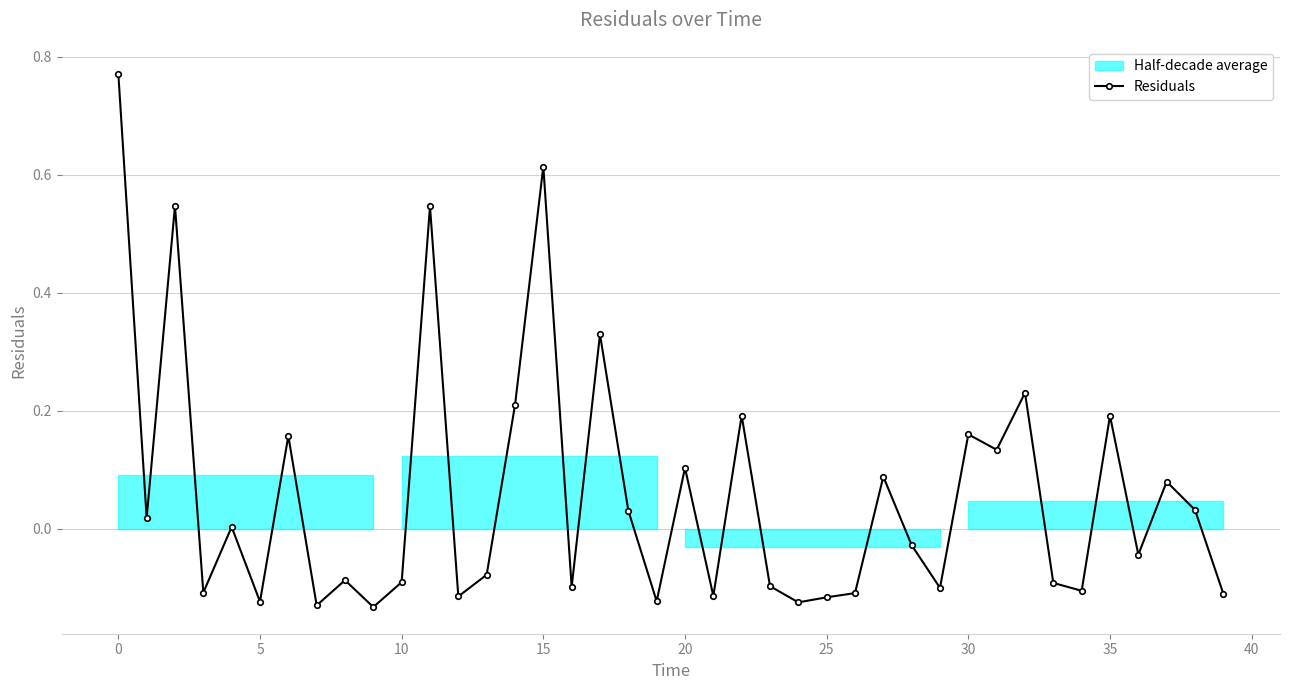

True or false: there are more than 0 points higher than both neighbors.

True